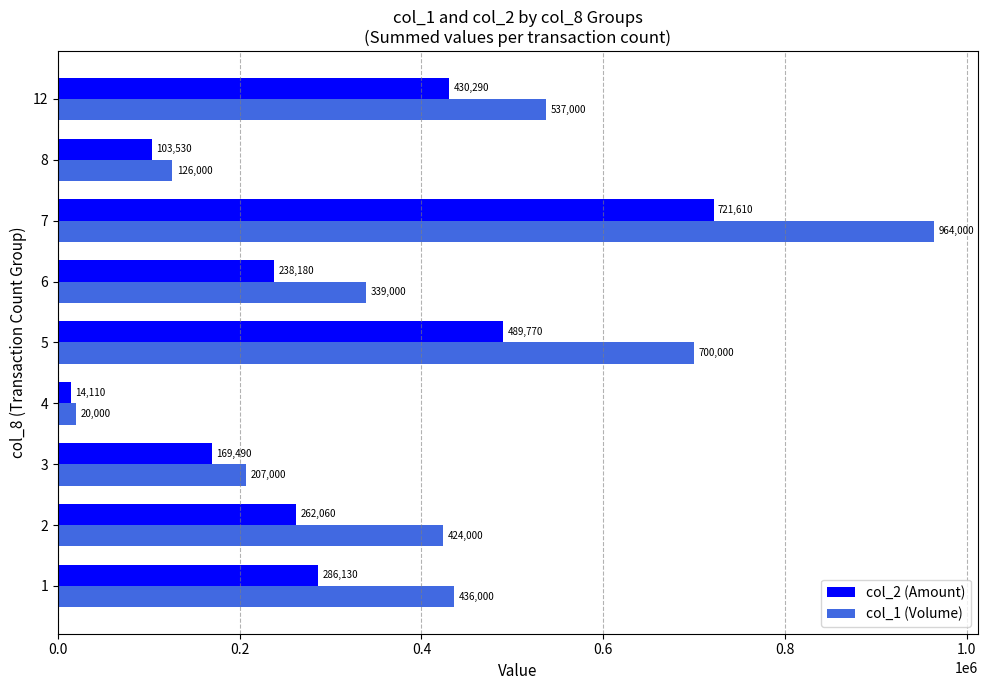

What is the minimum value shown in the chart?

14110